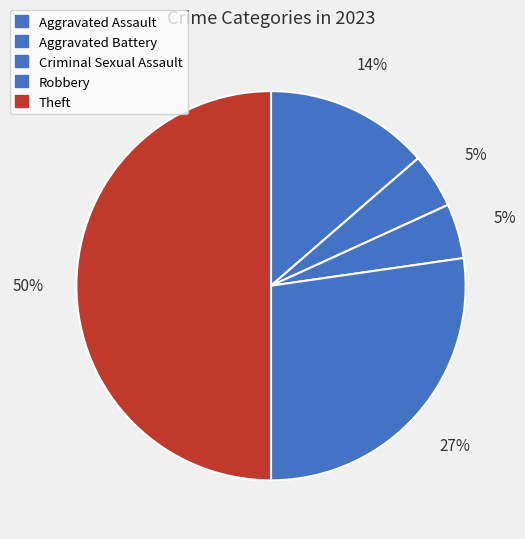

Count the number of slices in the pie.

5